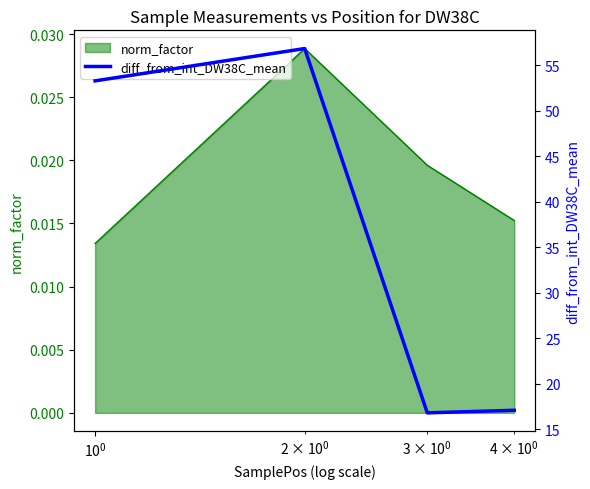

True or false: norm_factor has more than 0 points higher than both neighbors.

True